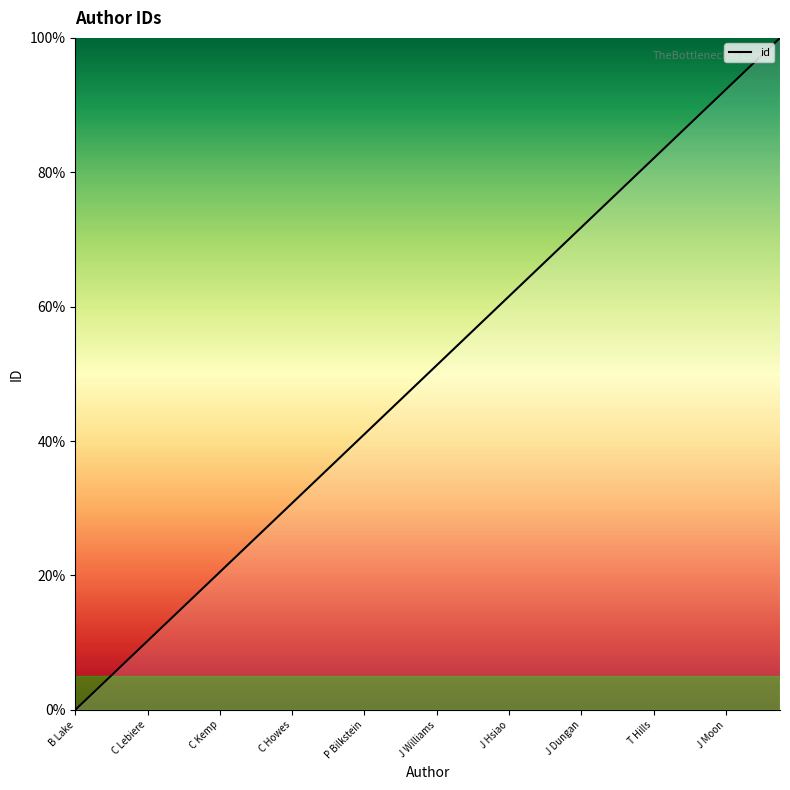

What is the difference between the maximum and minimum values?

100.0